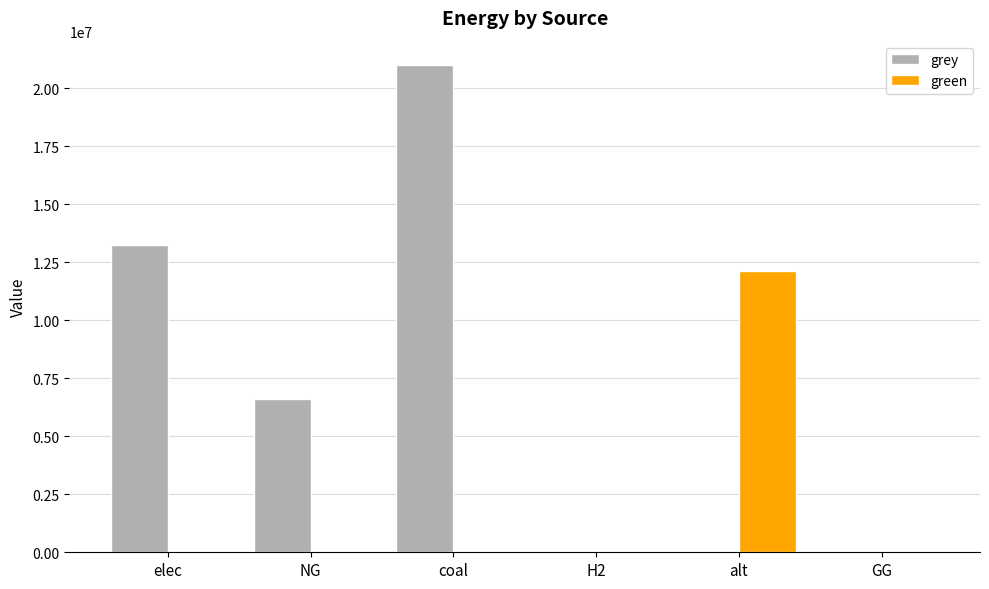

Between H2 and alt, which series saw the biggest shift?

green